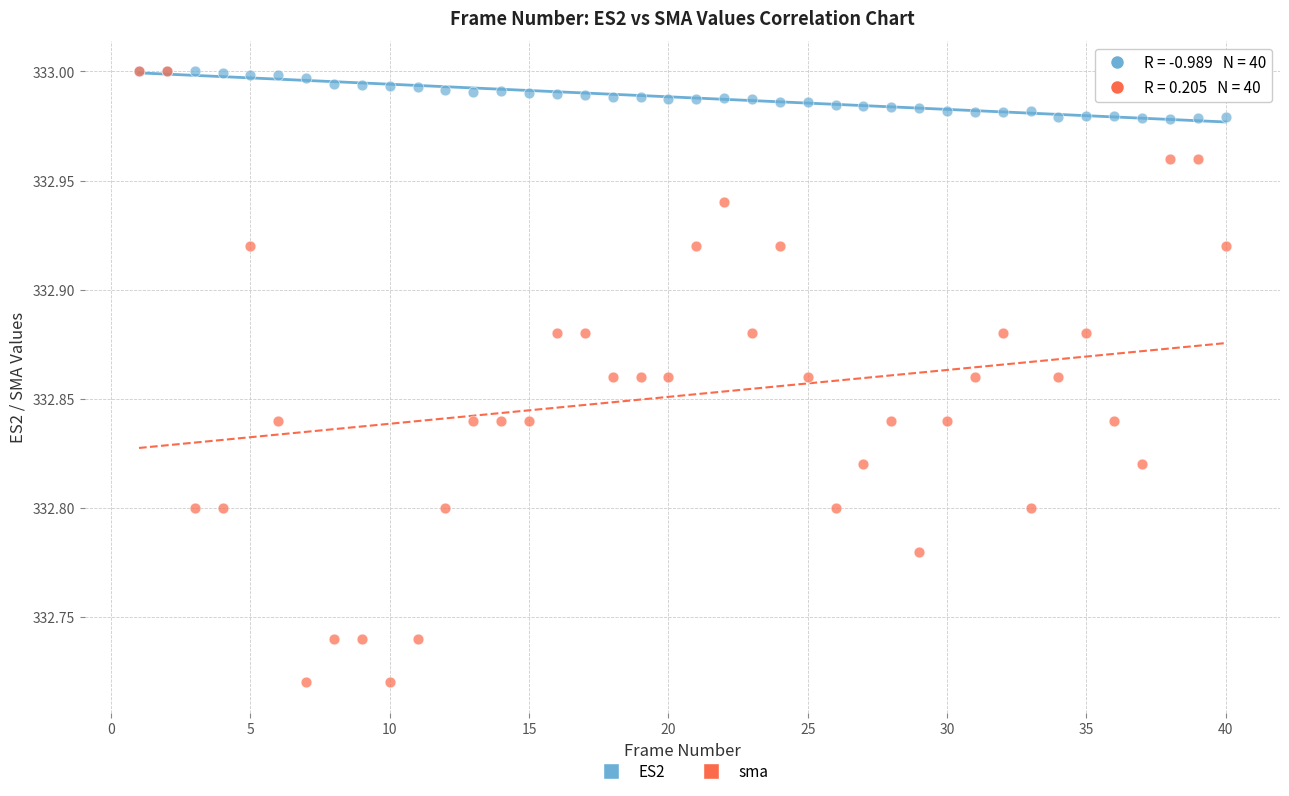

Which series has the widest spread of Y values?

sma